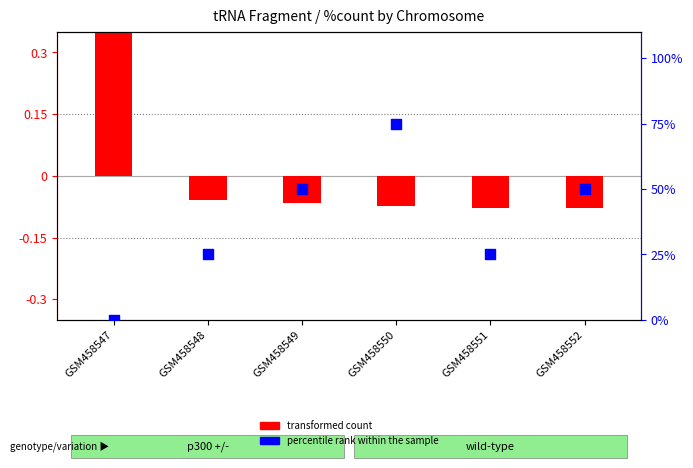

At how many categories does at least one series exceed 57?

1